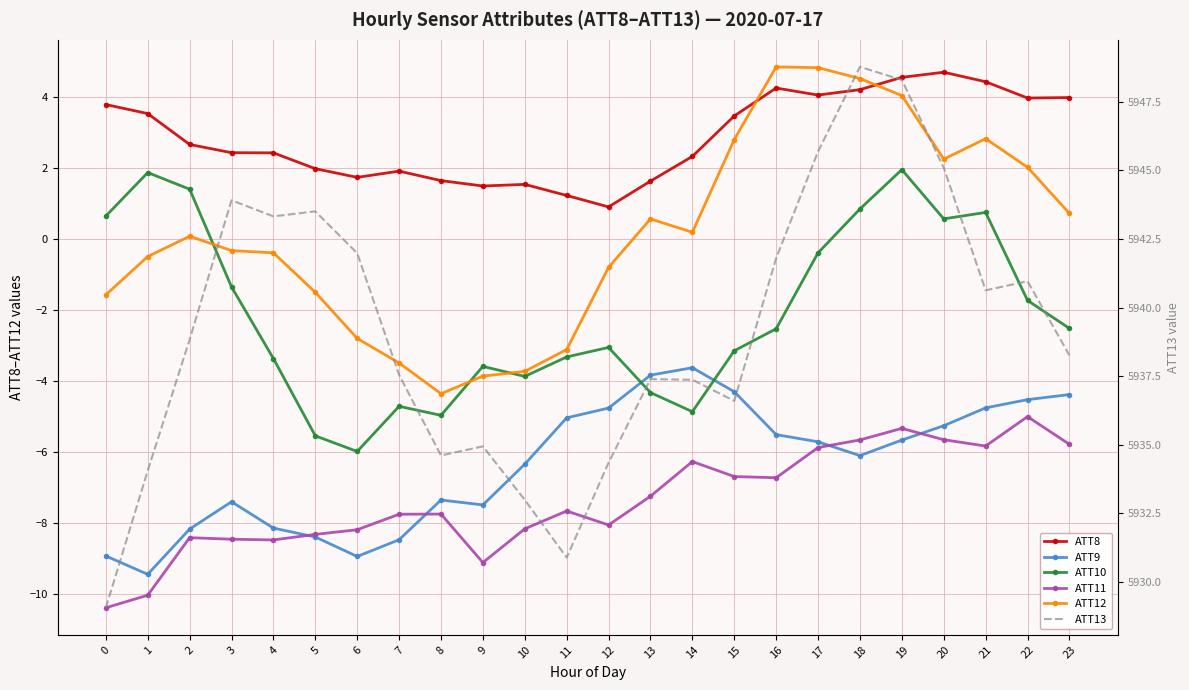

Rank the categories by ATT8 value from highest to lowest.

20, 19, 21, 16, 18, 17, 23, 22, 0, 1, 15, 2, 3, 4, 14, 5, 7, 6, 8, 13, 10, 9, 11, 12